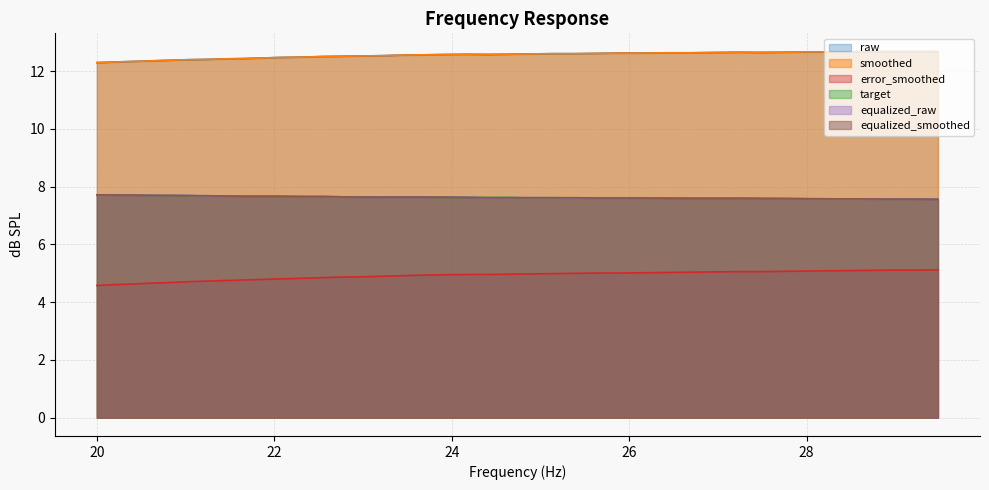

Which category has the highest value in the smoothed series?

28.62